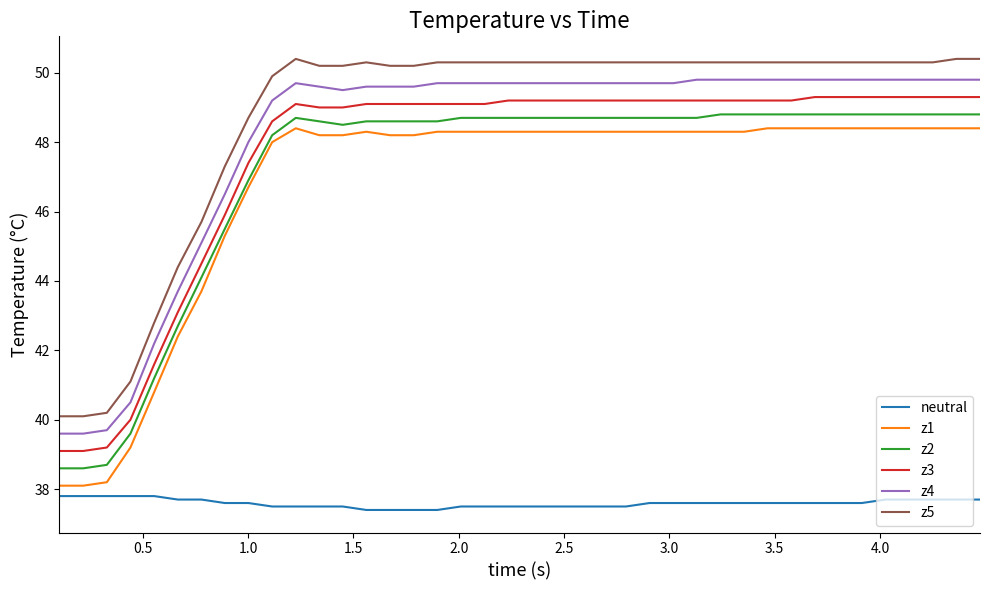

What is the maximum value for z5?

50.4